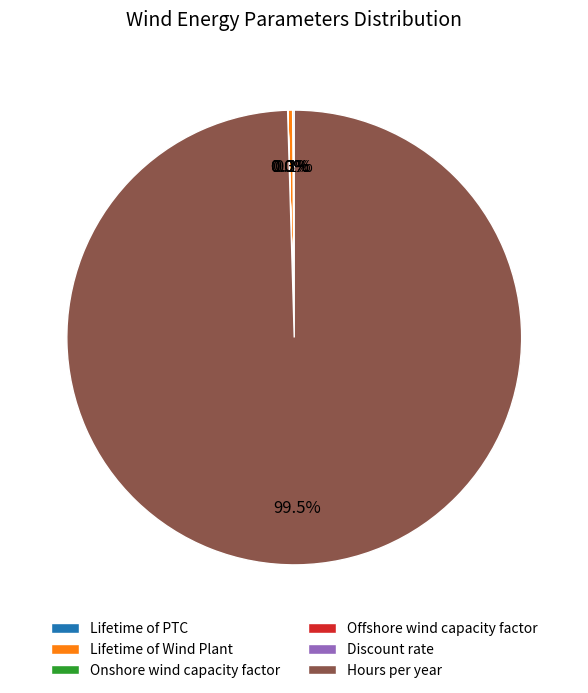

What is the largest slice in the pie chart?

Hours per year